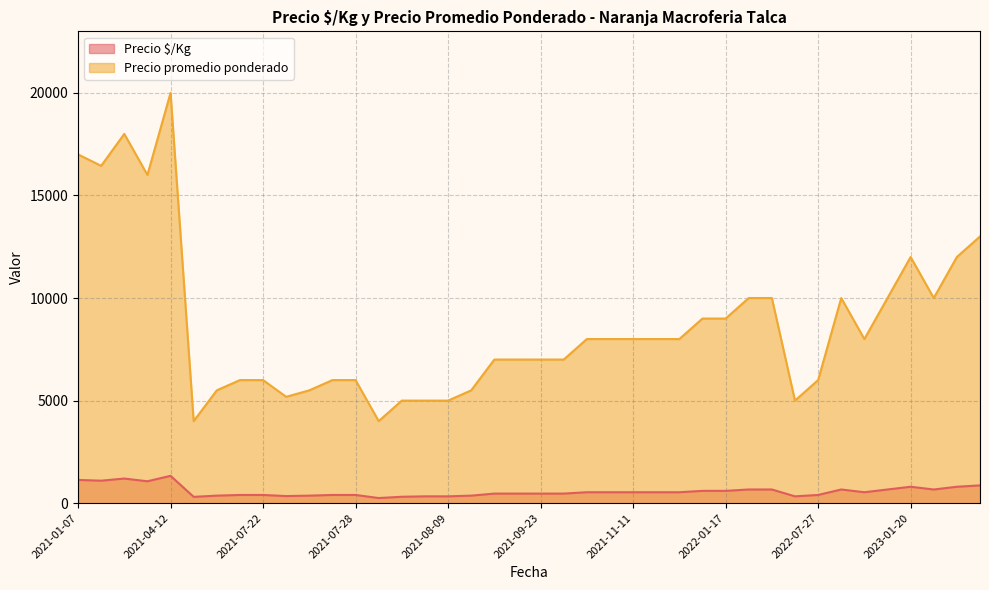

How many lines are shown in the chart?

2